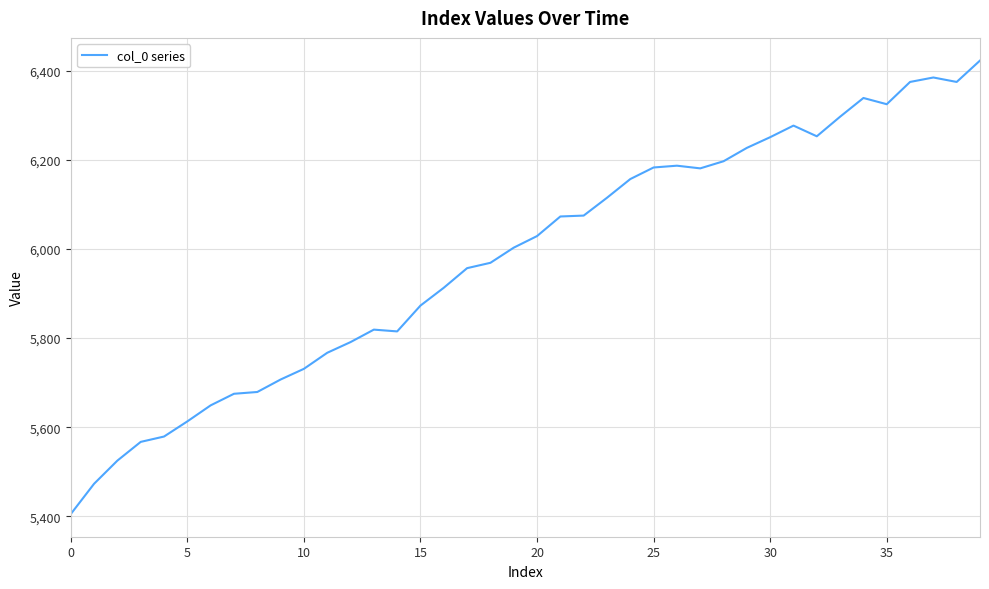

What is the difference between the maximum and minimum values?

1018